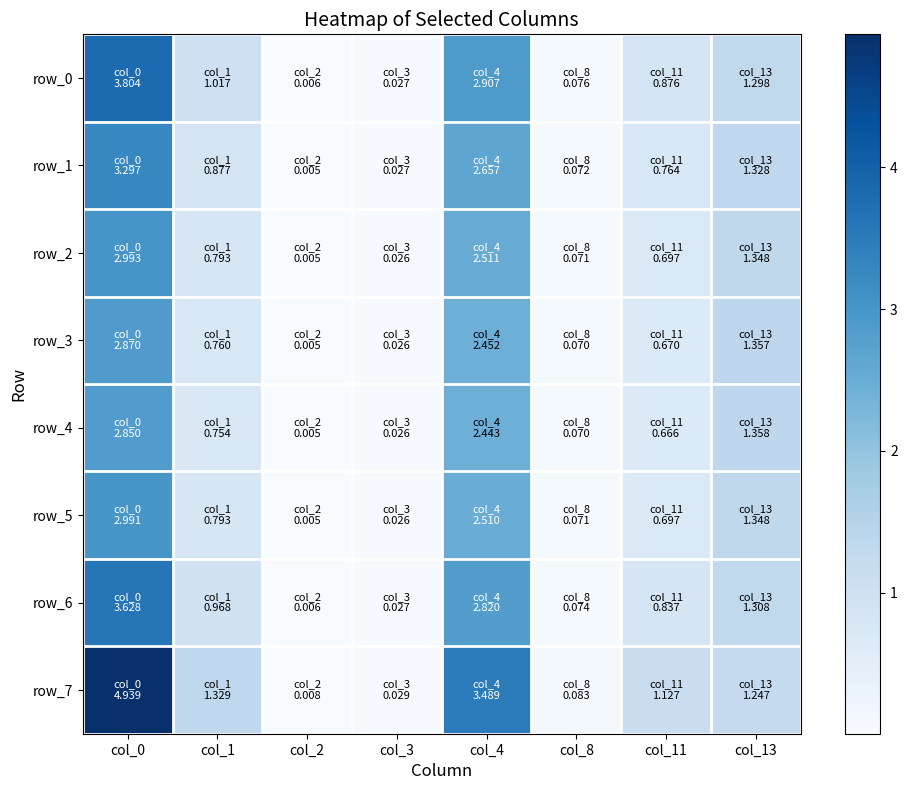

Is the value of row_5 at col_0 greater than the value of row_0 at col_4?

Yes